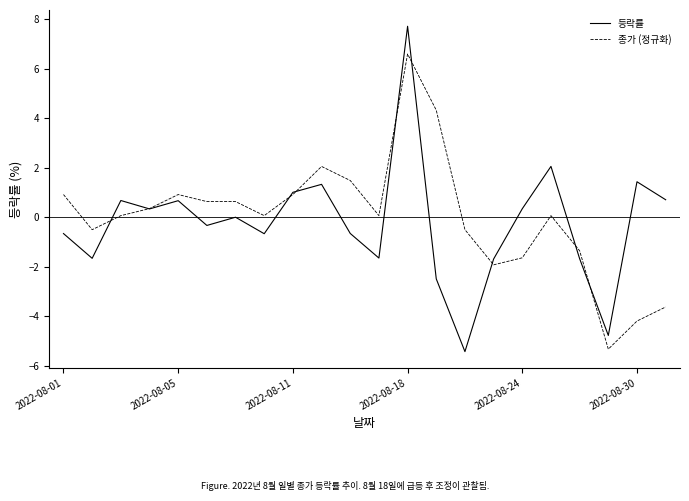

Which series has the widest spread of values?

등락률